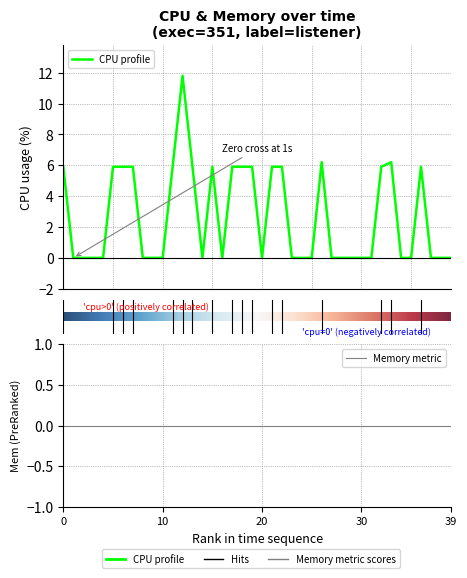

Does the chart display data point markers on the line(s)?

No